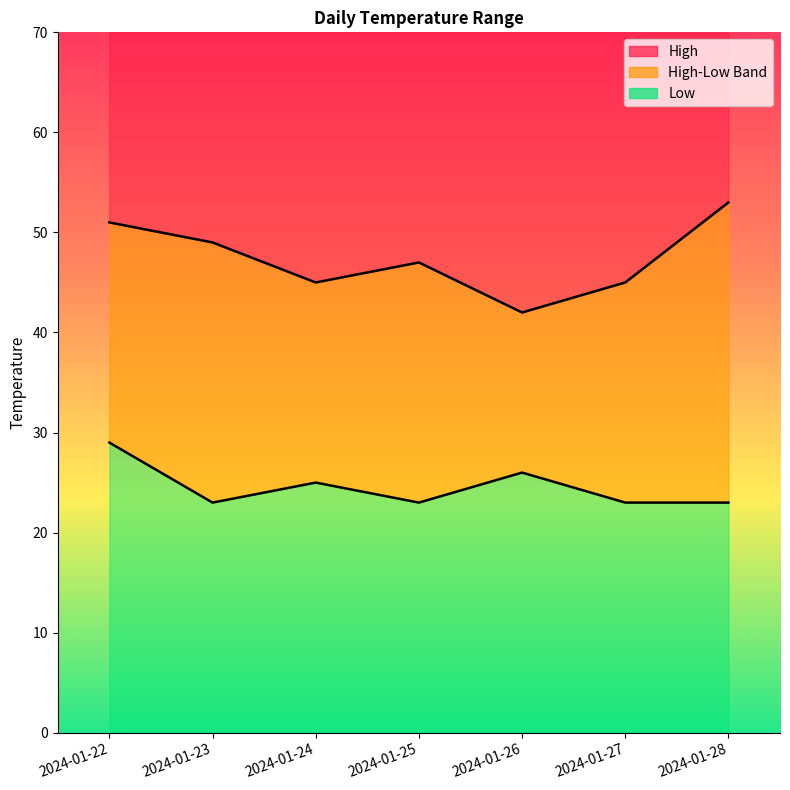

Is it true that Low equals 33 at 2024-01-28?

False